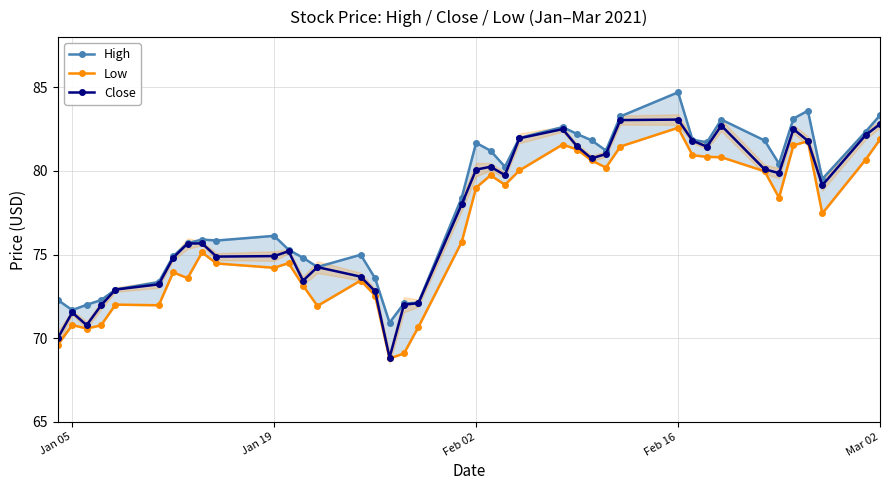

List the series in order of their peak value, highest first.

High, Close, Low